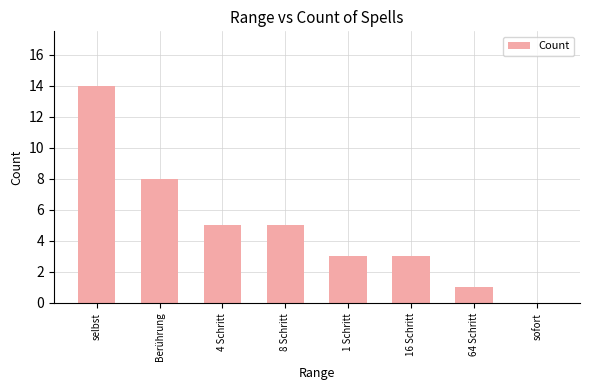

True or false: the data shows 6 at Berührung.

False